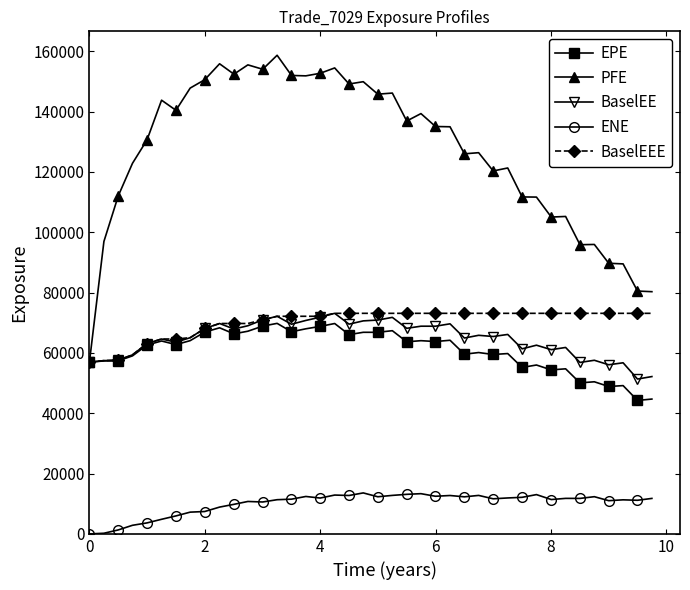

True or false: PFE and ENE intersect in this chart.

False